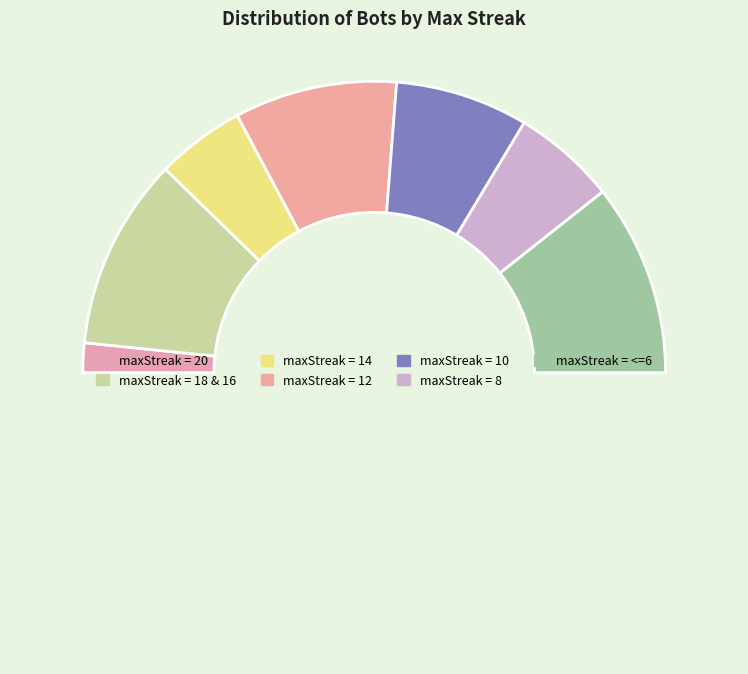

Rank the categories by value from lowest to highest.

20, 14, 8, 10, 12, 18 & 16, <=6